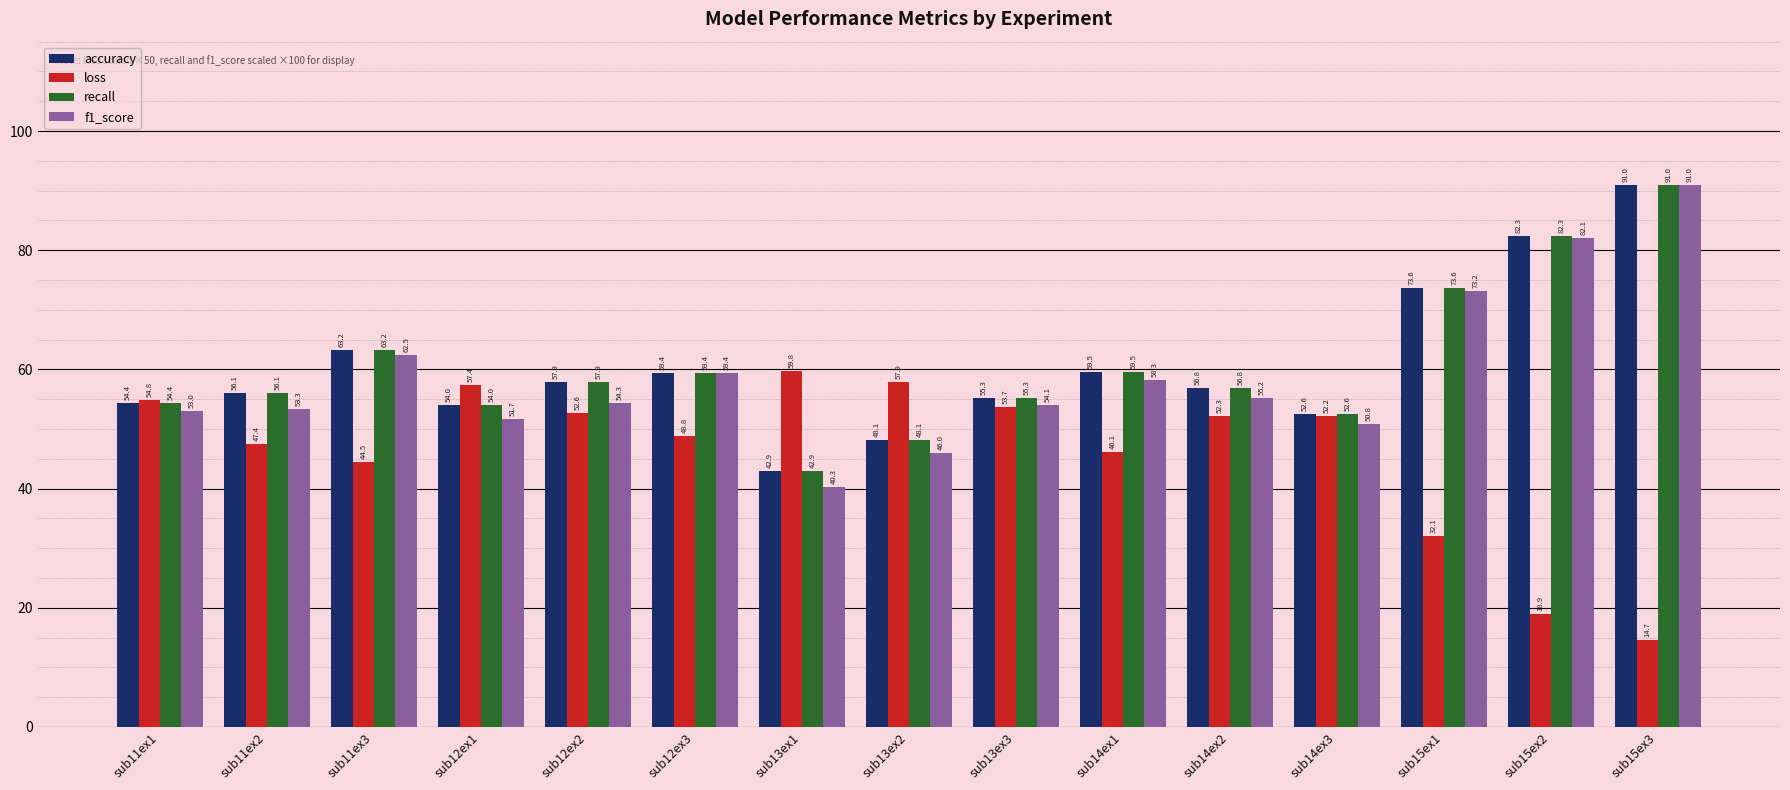

What is the label of the 12th bar from the right?

sub12ex1